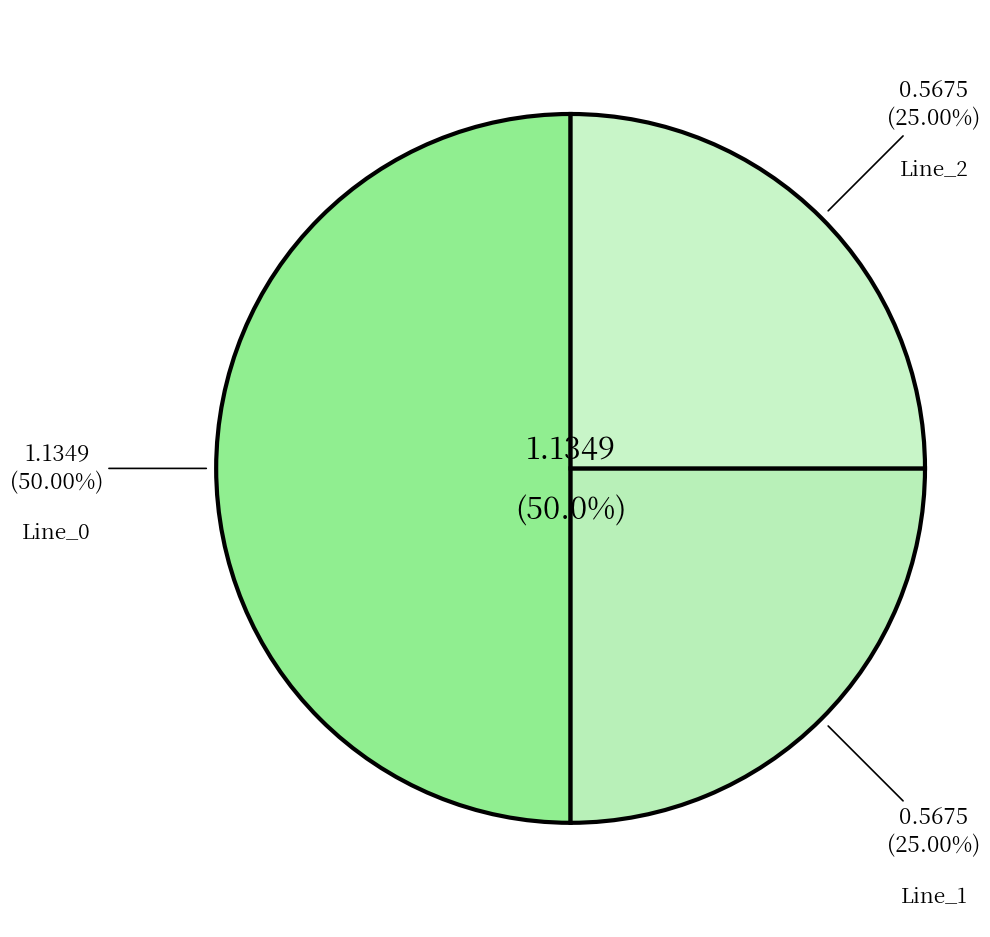

Does Line_0 represent more than half of the total?

Yes